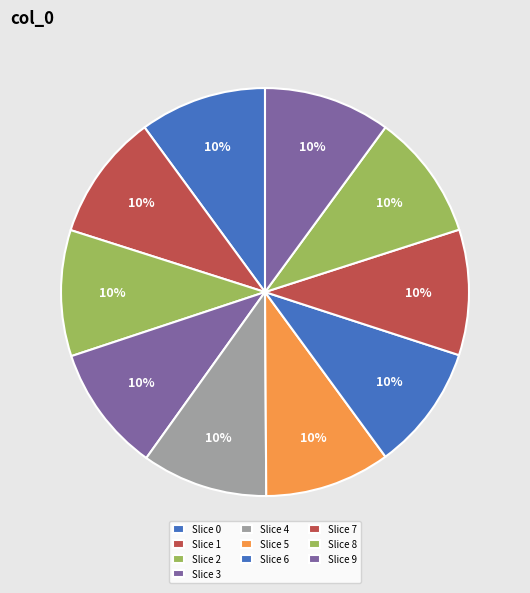

Count the number of slices in the pie.

10